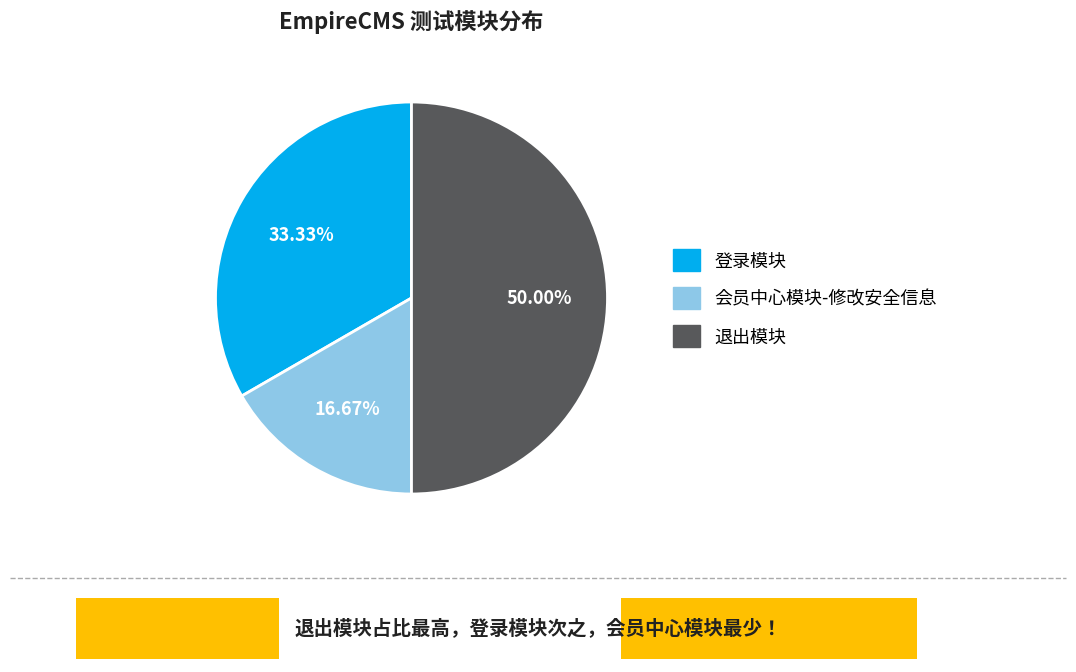

Is 登录模块 the majority of the pie?

No